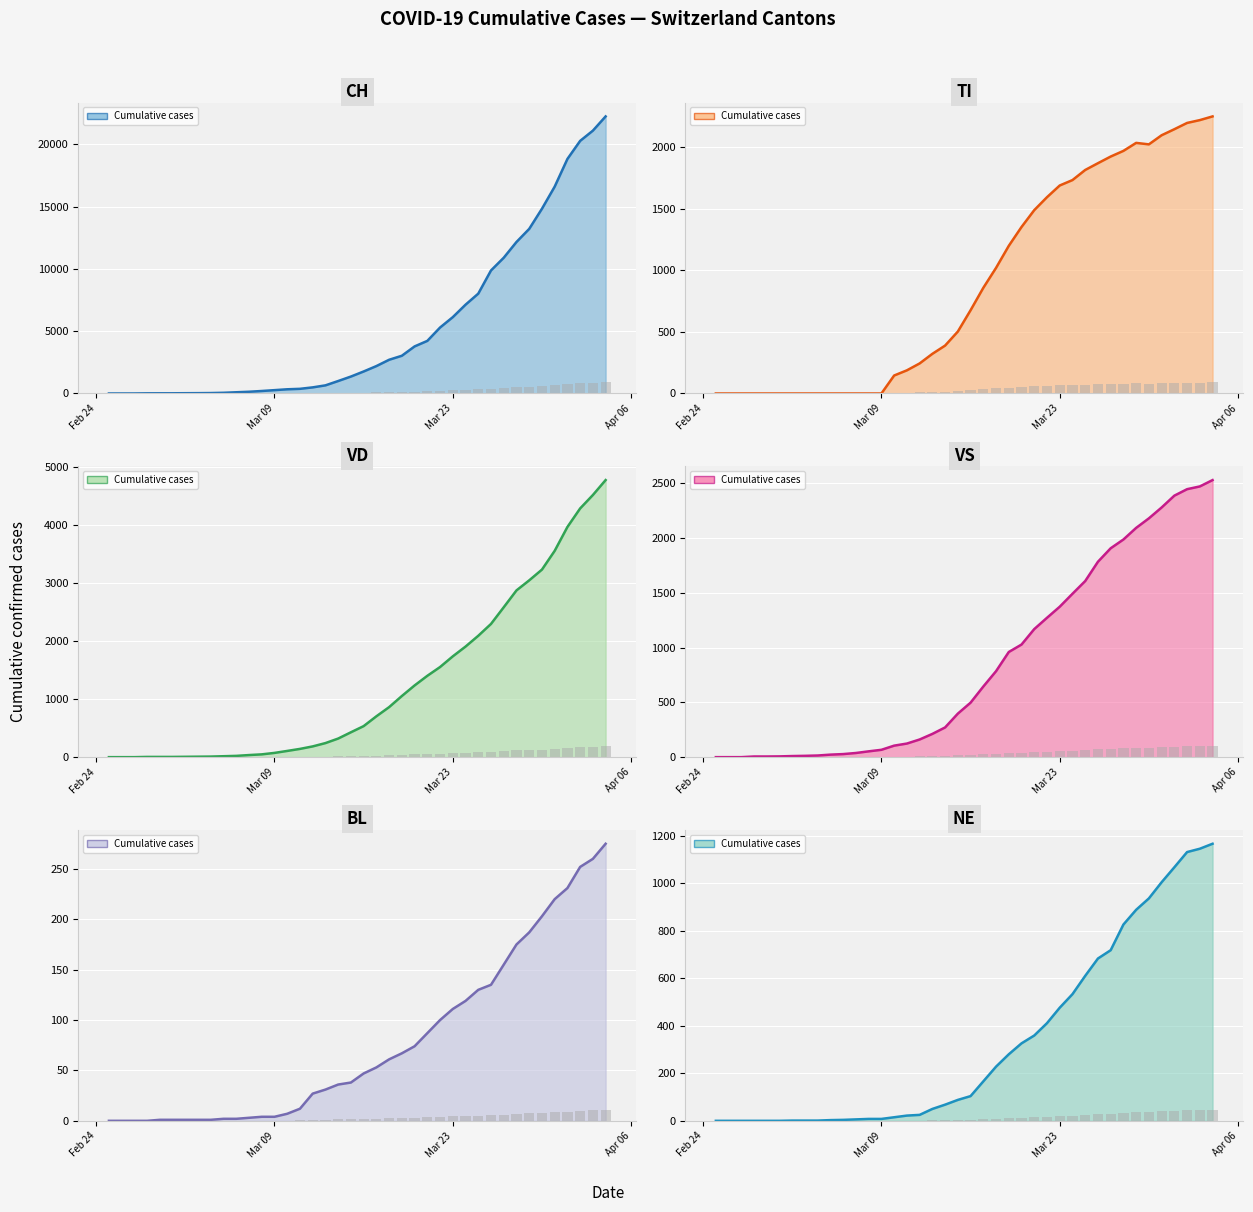

How many bars are there in total?

240